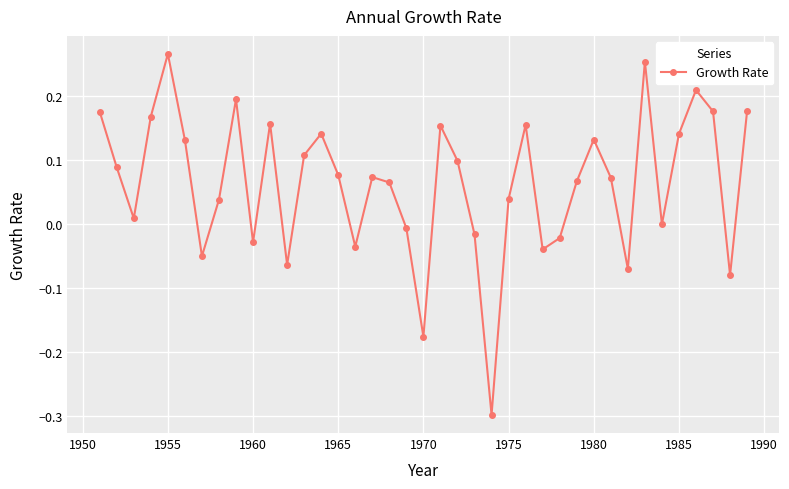

How many interior local valleys (lower than both neighbors) does the data have?

11